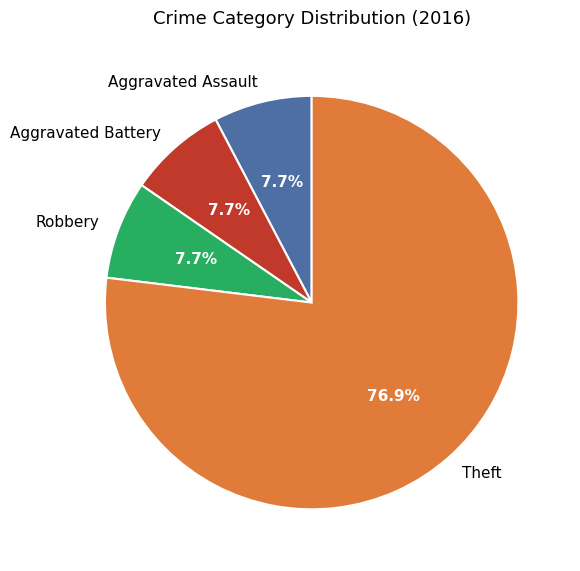

True or false: Aggravated Assault accounts for 1% of the total.

False